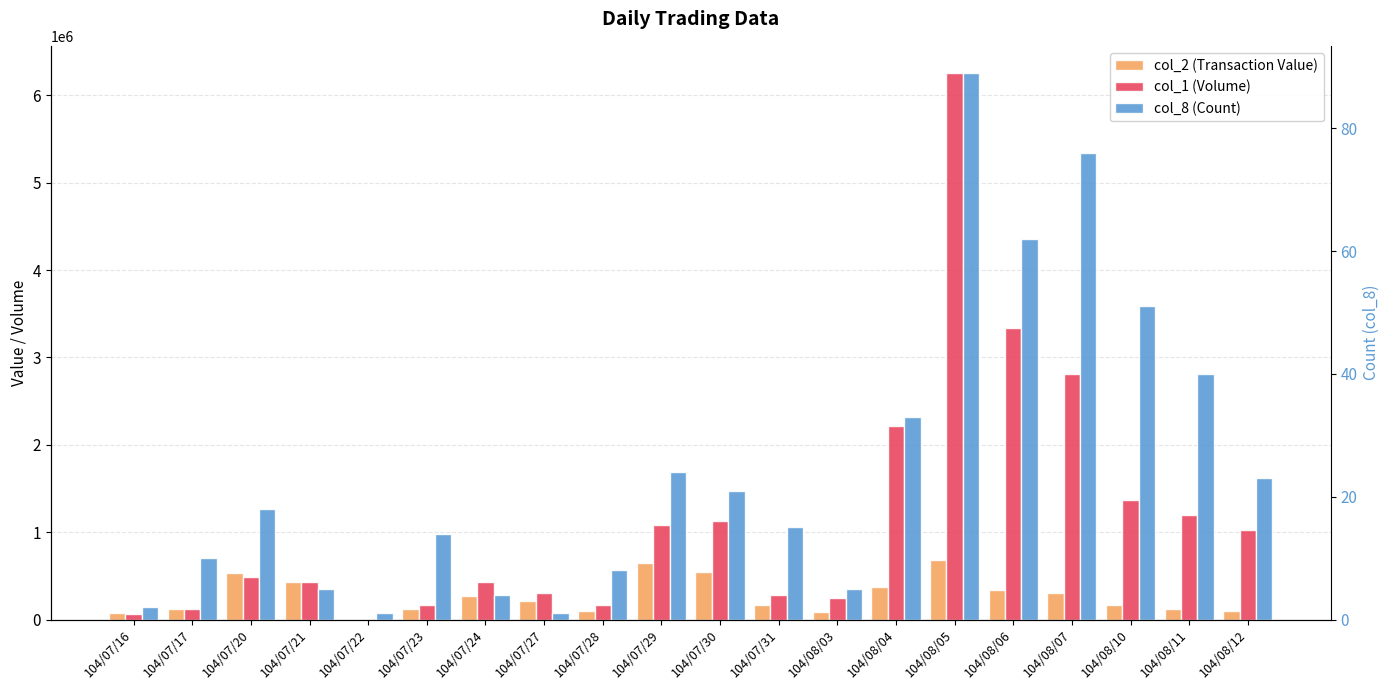

Is it true that col_1 (Volume) equals 4709911 at 104/08/06?

False